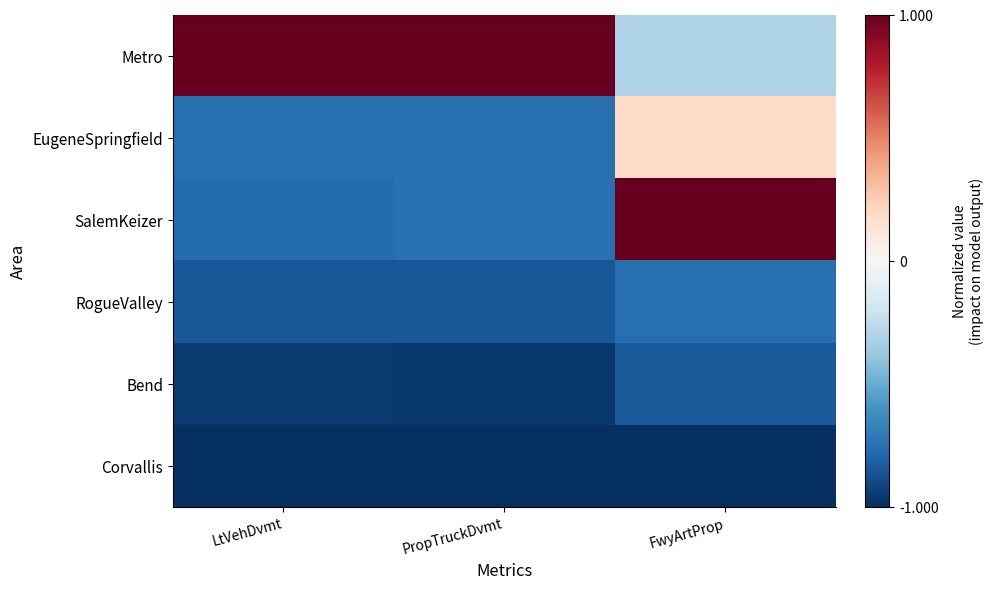

What is the minimum value shown in the chart?

-1.0